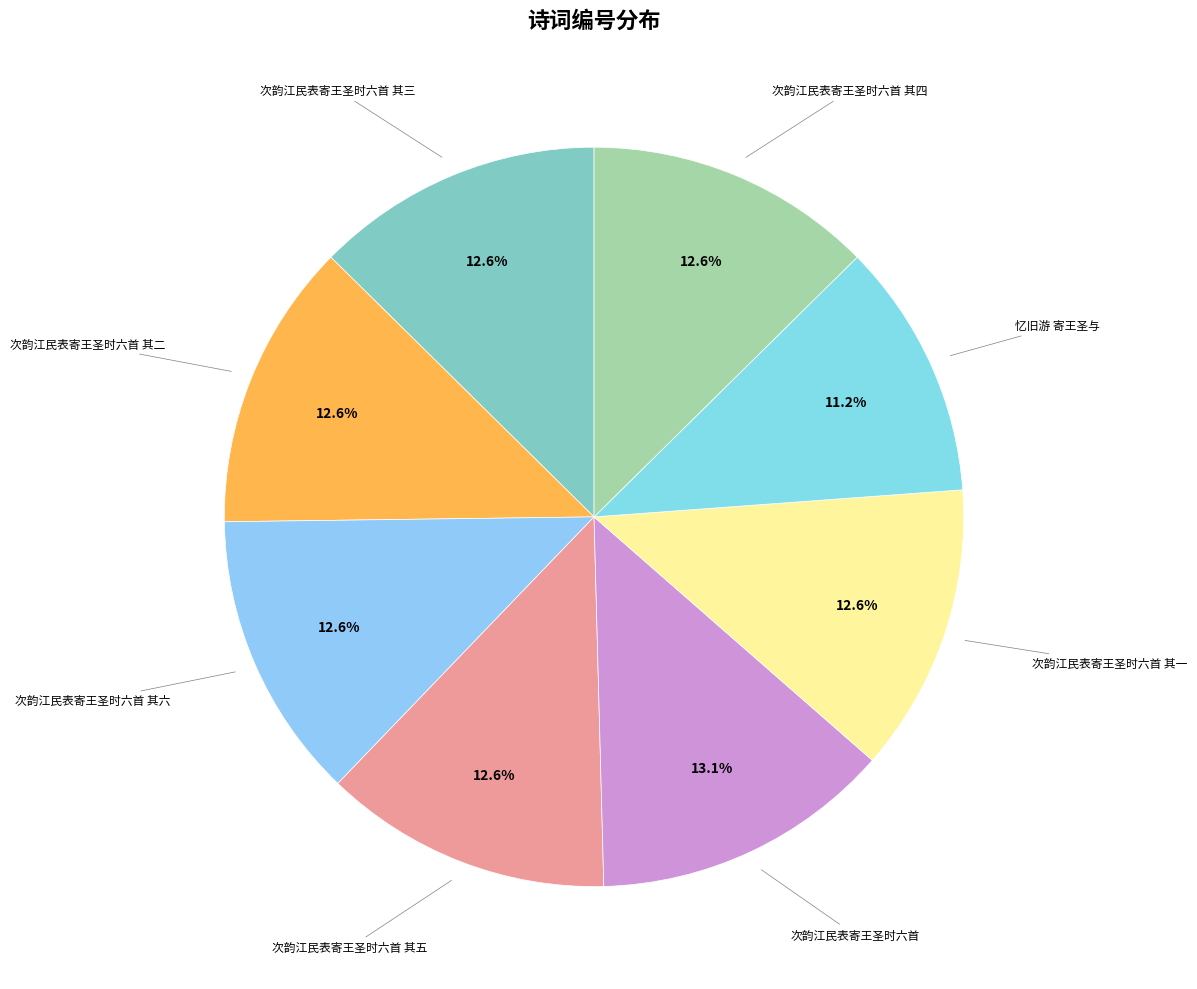

What is the smallest slice in the pie chart?

忆旧游 寄王圣与